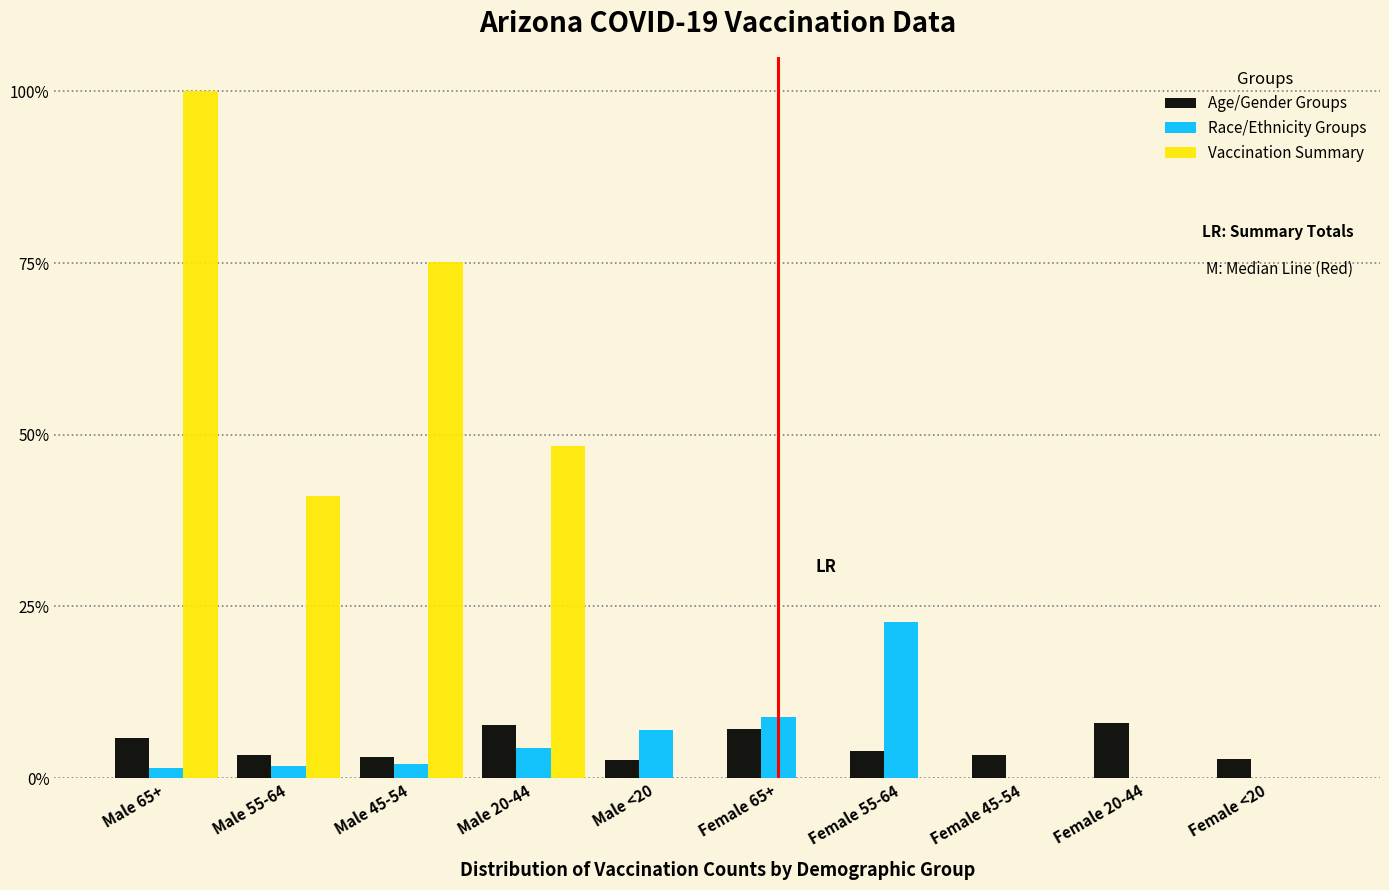

Which series has the largest total across all categories?

Vaccination Summary